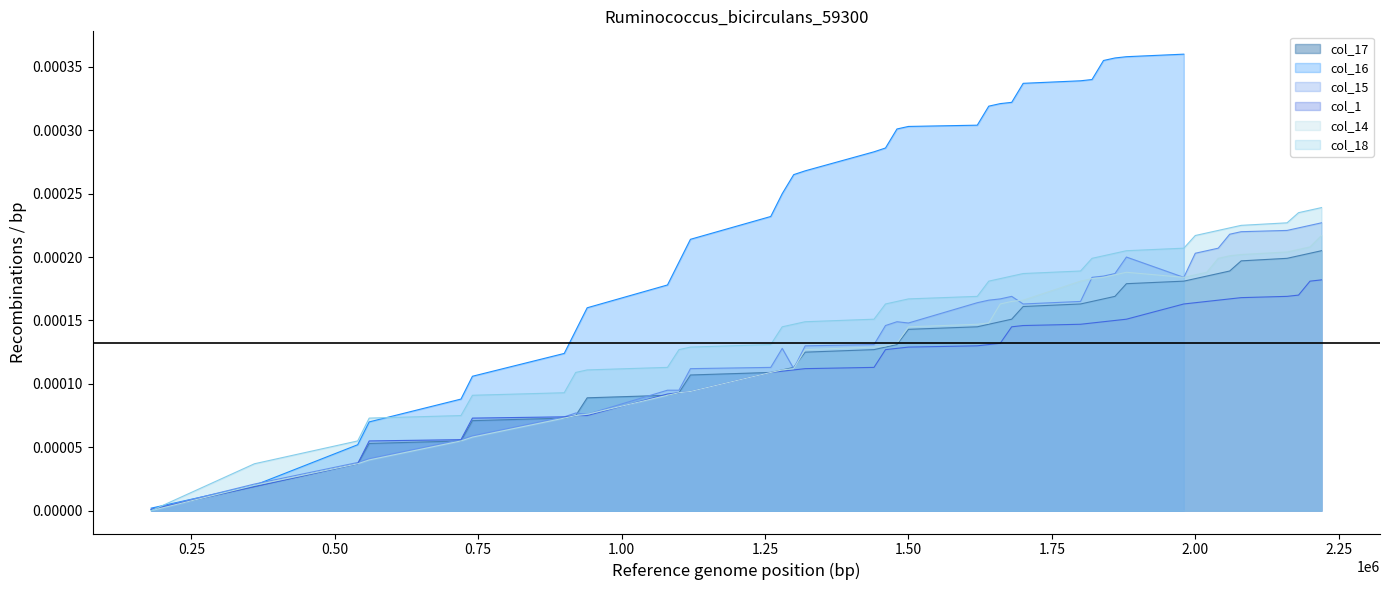

True or false: col_17 and col_1 cross at least once.

True